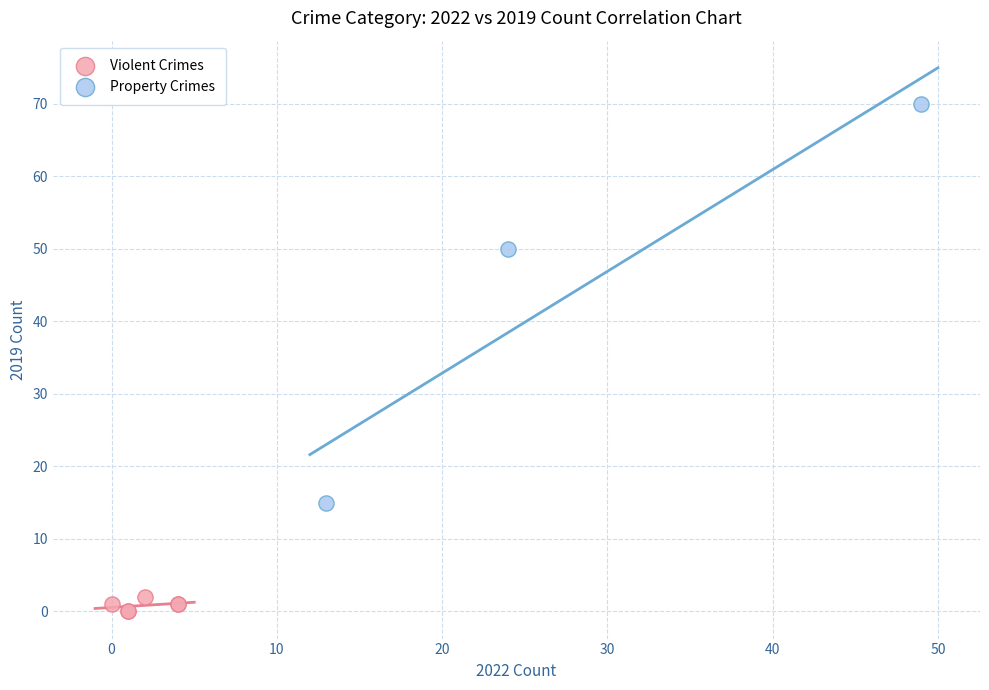

What are all the series names shown in the legend?

Violent Crimes, Property Crimes